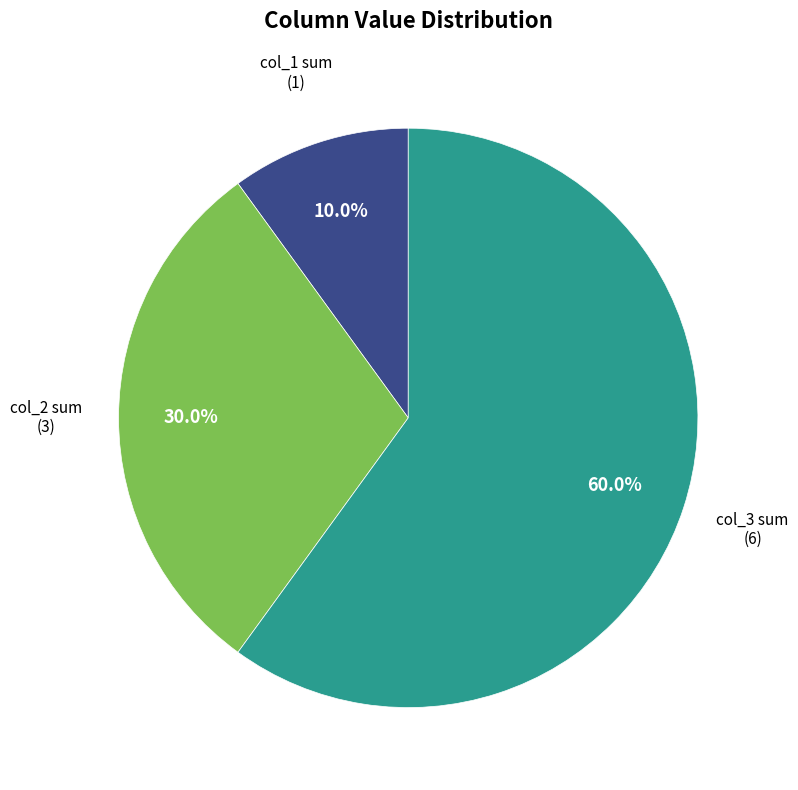

To the nearest percent, what is the difference between the largest and smallest slice percentages?

50%